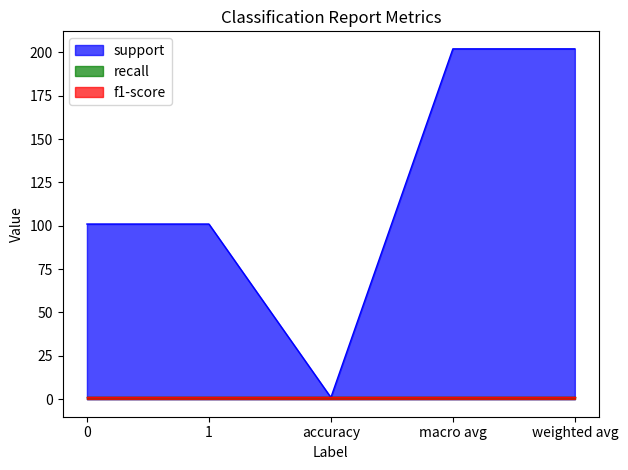

Is the value of support at weighted avg greater than the value of f1-score at accuracy?

Yes